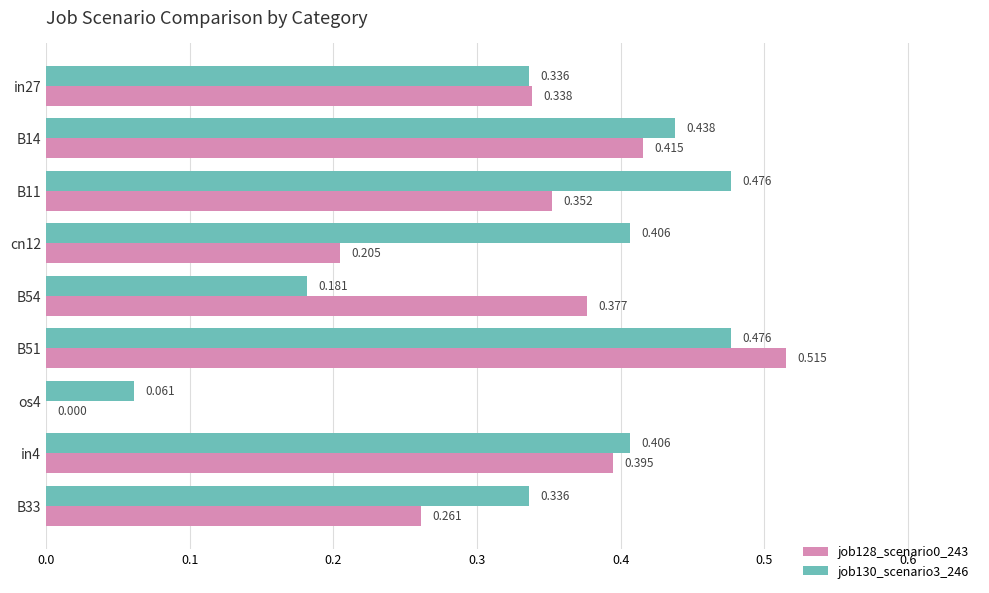

How many categories are shown in the chart?

9